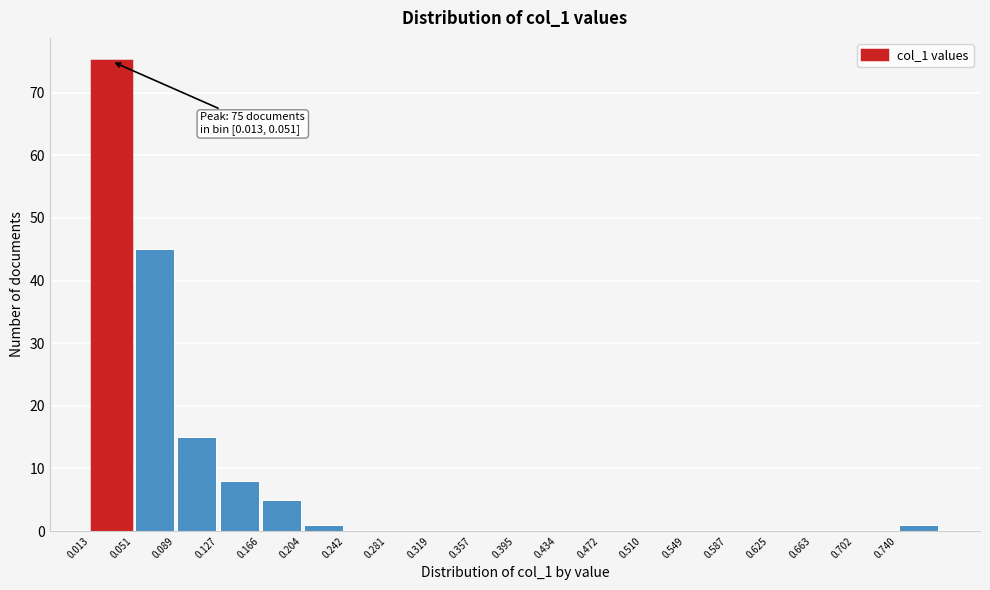

Which range on the x-axis has the tallest bar?

0.015 to 0.050